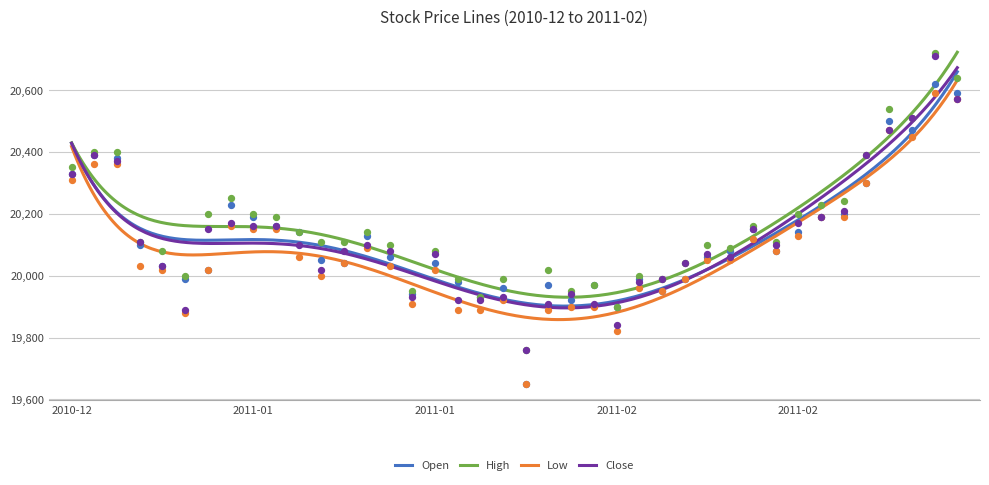

What are all the series names shown in the legend?

Open, High, Low, Close